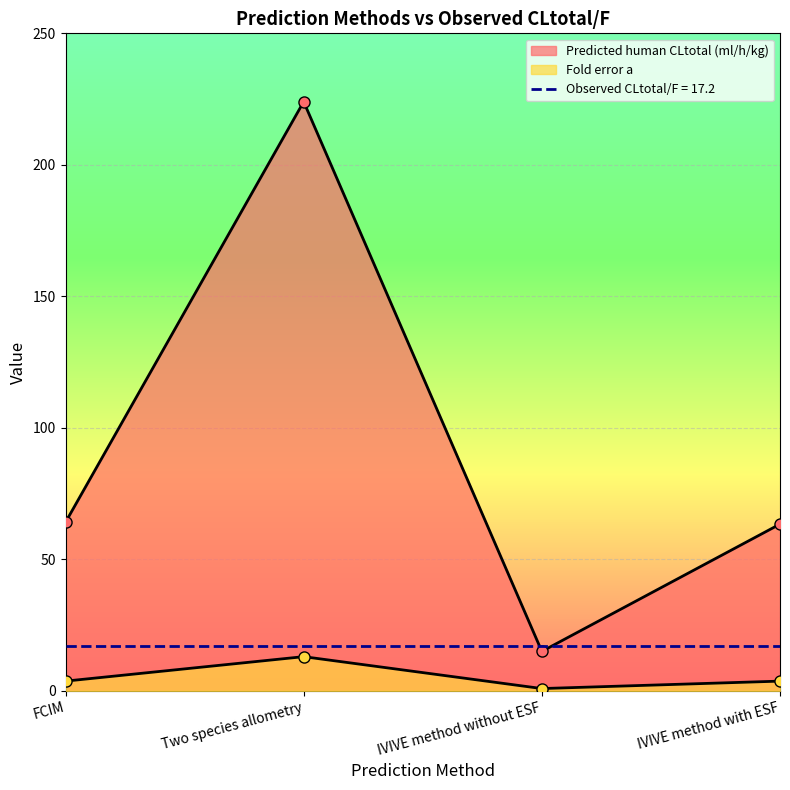

List the labels in order of Fold error a value, largest first.

Two species allometry, FCIM, IVIVE method with ESF, IVIVE method without ESF